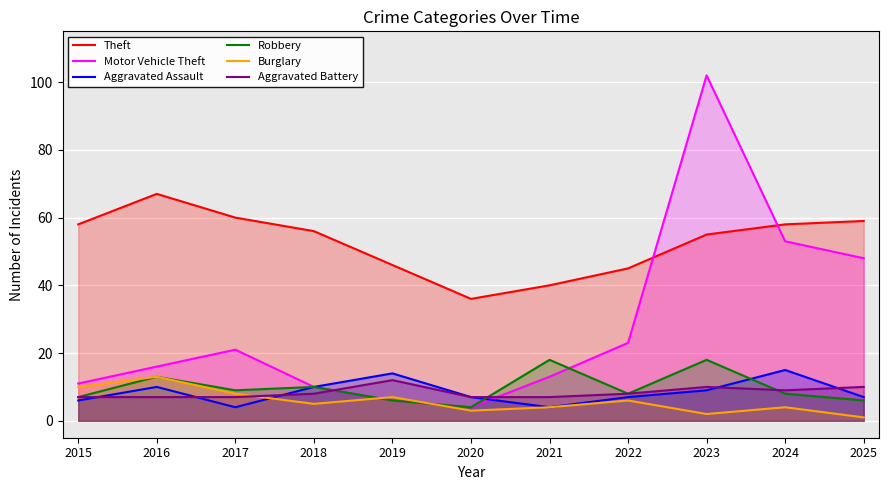

The value of Theft at 2021 is 40. True or false?

True